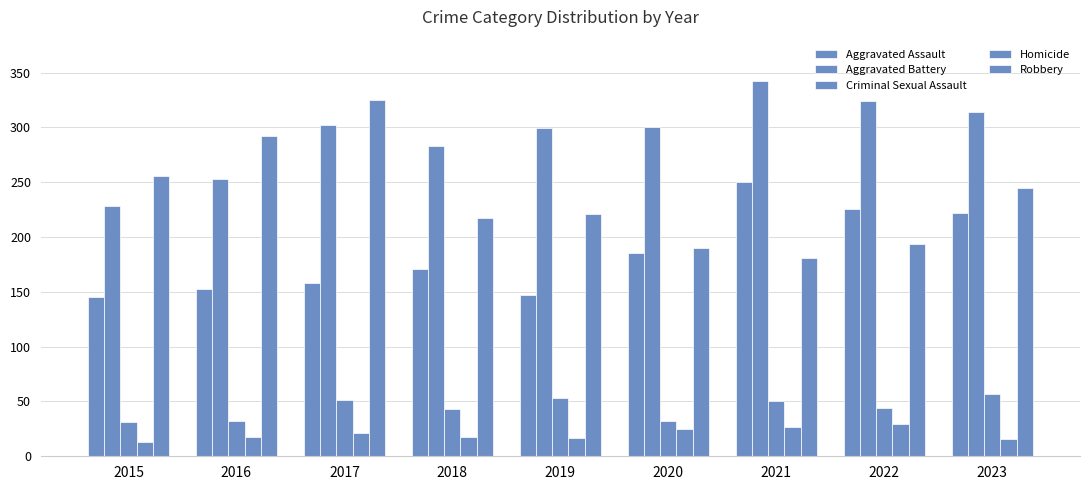

At which category is the sum across all series the highest?

2017